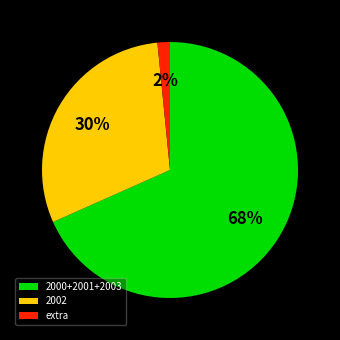

Which slice is the smallest?

extra